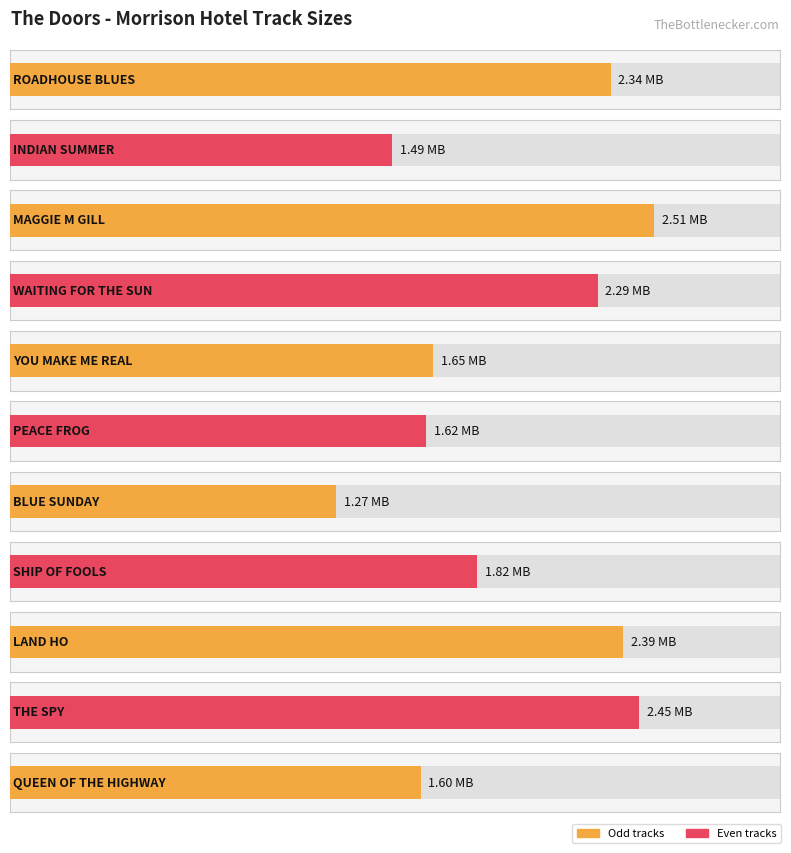

Reading left to right, transcribe all the data shown in this chart.

ROADHOUSE BLUES=2.3	INDIAN SUMMER=1.5	MAGGIE M GILL=2.5	WAITING FOR THE SUN=2.3	YOU MAKE ME REAL=1.6	PEACE FROG=1.6	BLUE SUNDAY=1.3	SHIP OF FOOLS=1.8	LAND HO=2.4	THE SPY=2.5	QUEEN OF THE HIGHWAY=1.6